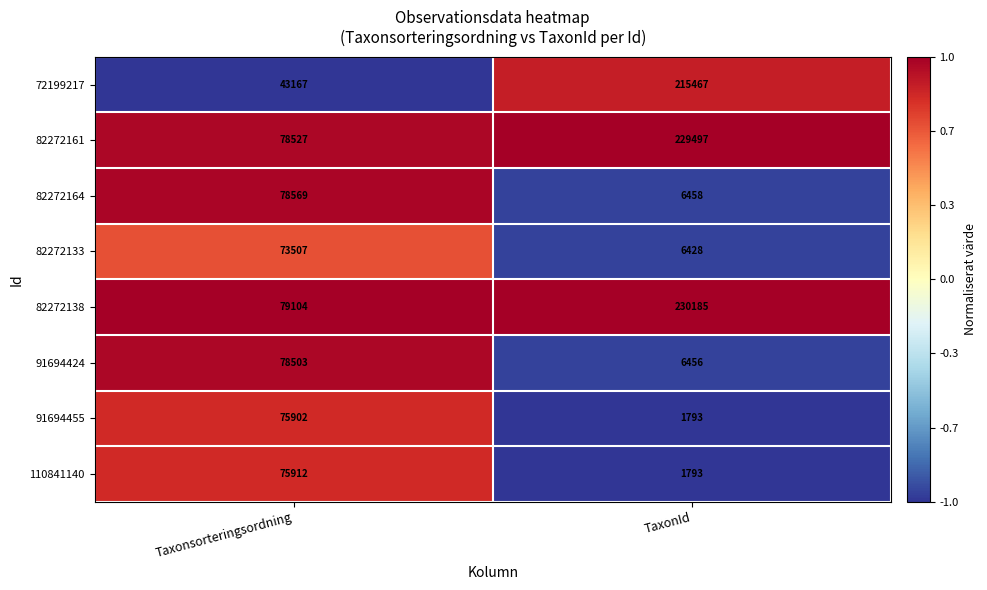

Which series has the largest range (max minus min)?

72199217